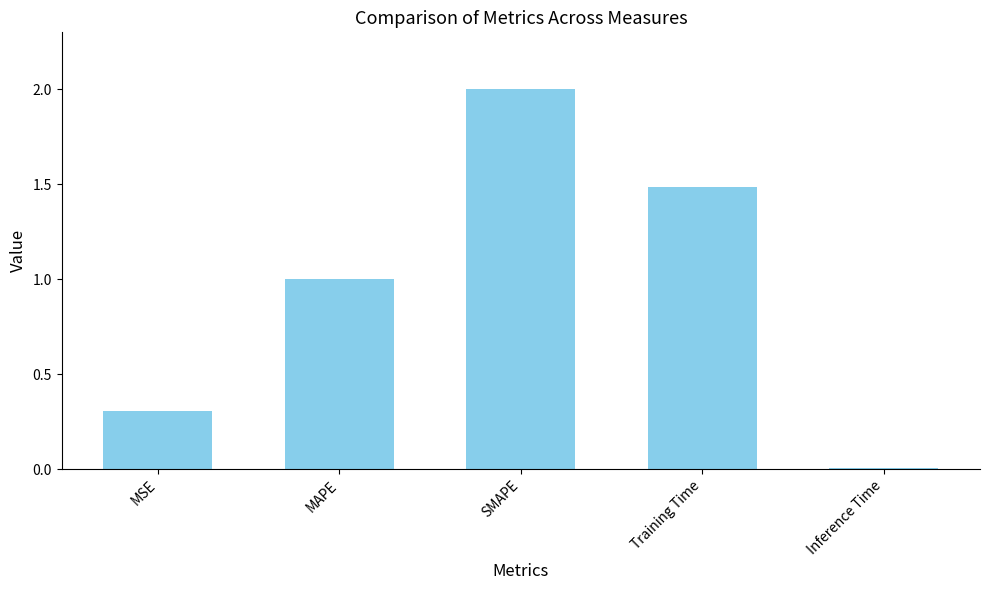

What is the approximate value at Training Time?

1.5